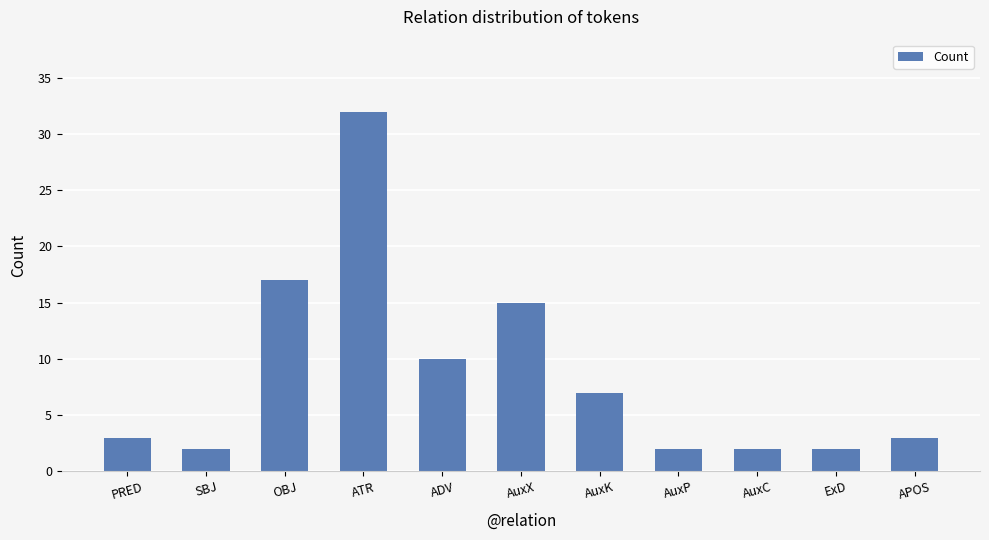

What is the sum of all values?

95